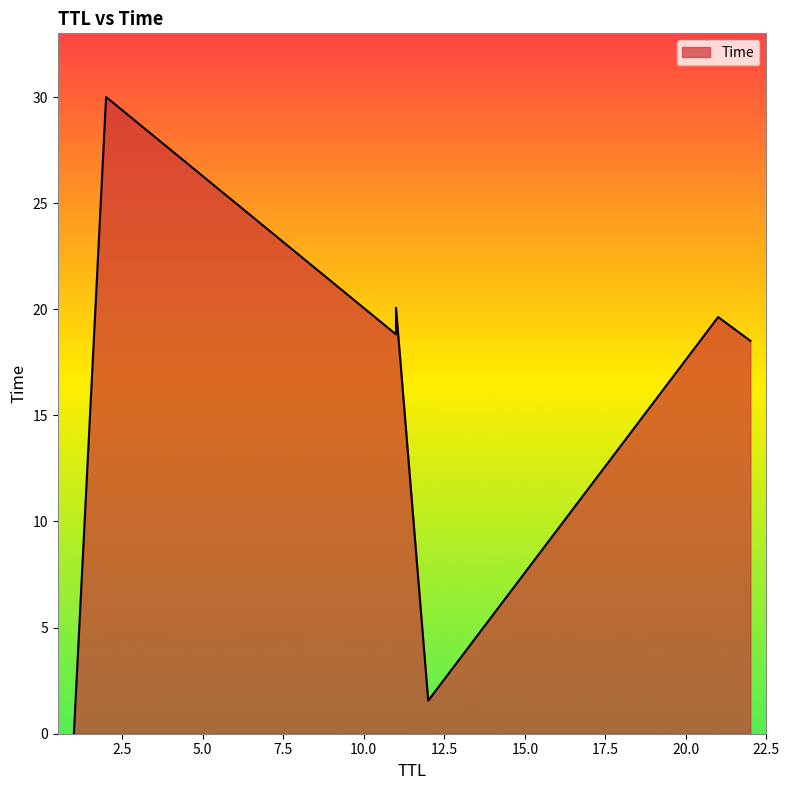

At which label is the value closest to 15?

22